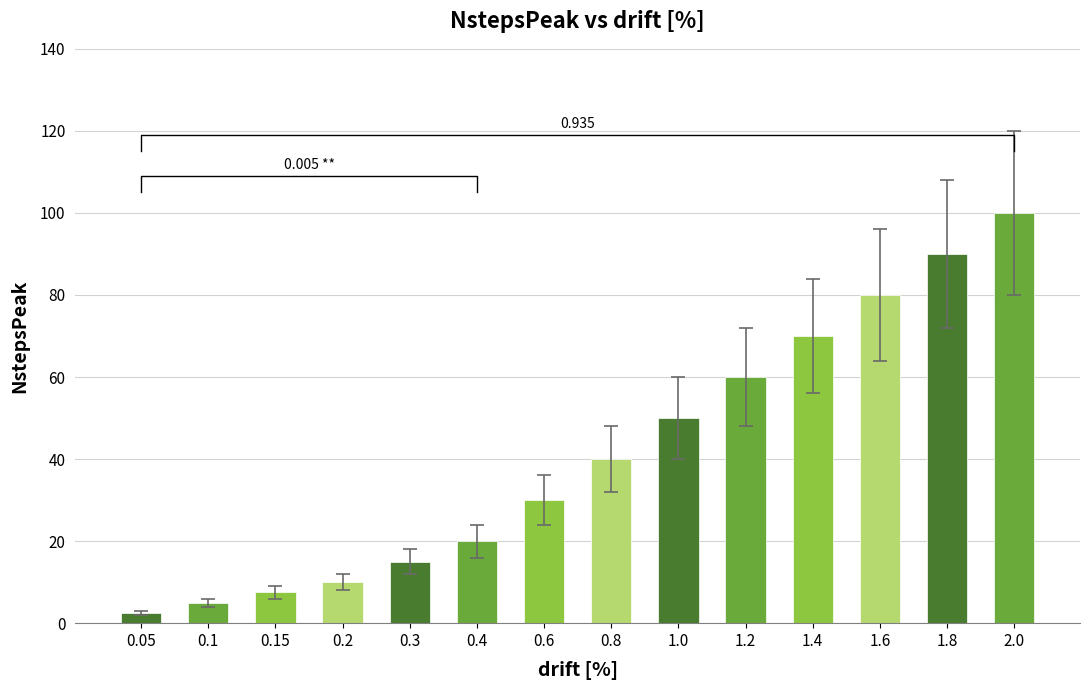

Rank the categories by value from lowest to highest.

0.05, 0.1, 0.15, 0.2, 0.3, 0.4, 0.6, 0.8, 1.0, 1.2, 1.4, 1.6, 1.8, 2.0